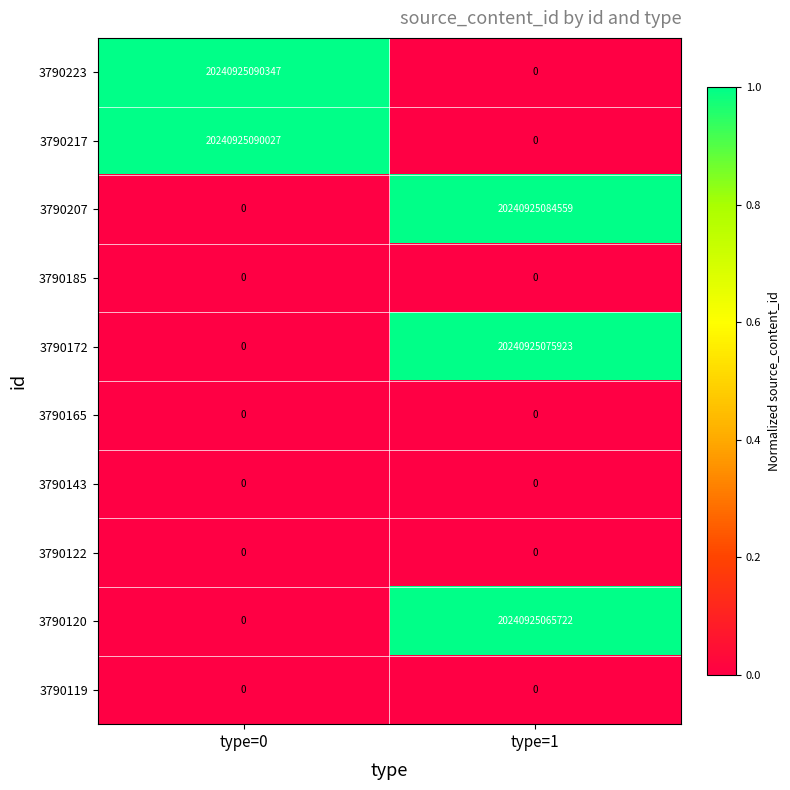

Which series has the largest total across all categories?

3790223